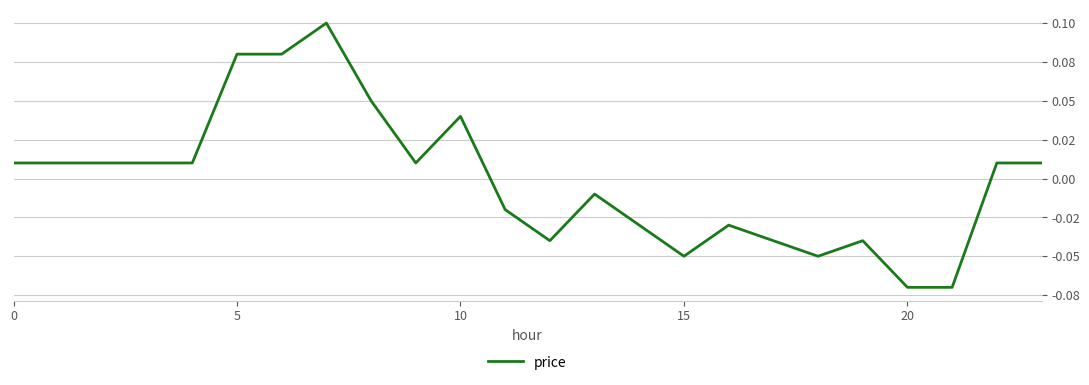

Does the chart have visible grid lines?

Yes